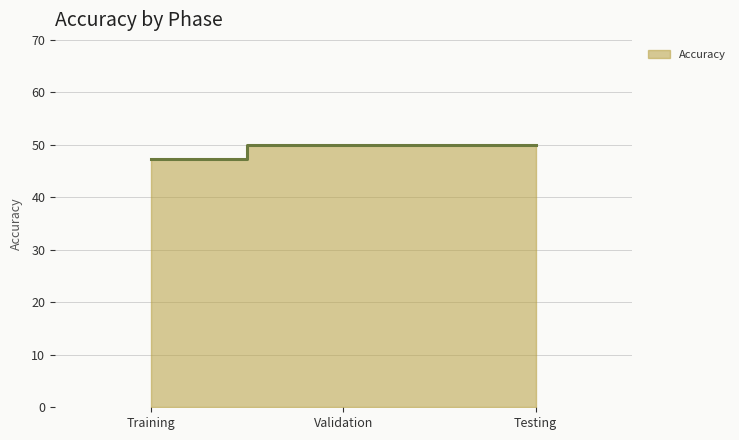

What is the sum of the values at Training and Testing?

97.4